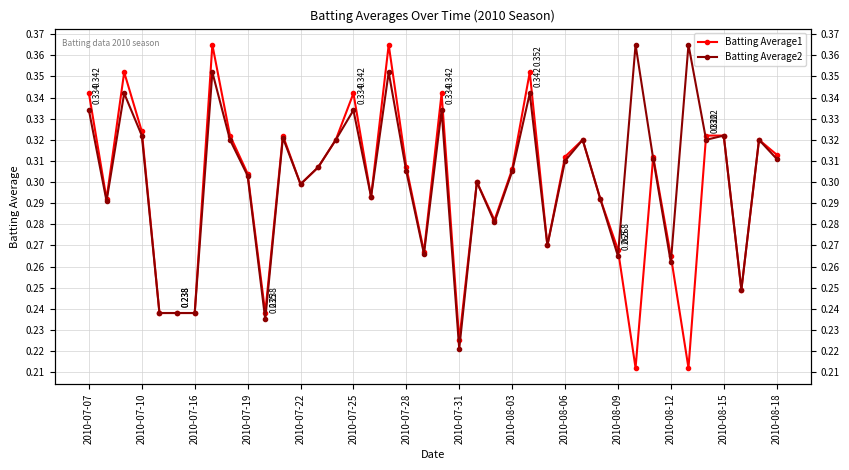

What are all the series names shown in the legend?

Batting Average1, Batting Average2